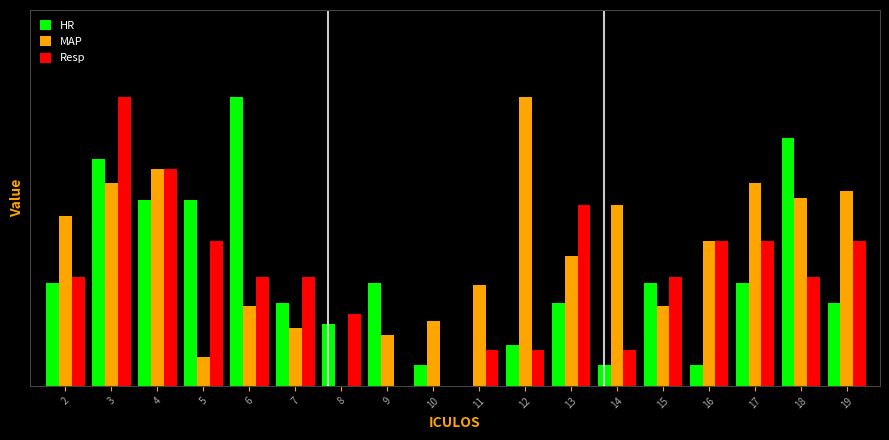

Reading left to right, transcribe all the data shown in this chart.

HR: 0.4	0.8	0.6	0.6	1.0	0.3	0.2	0.4	0.1	0.0	0.1	0.3	0.1	0.4	0.1	0.4	0.9	0.3
MAP: 0.6	0.7	0.7	0.1	0.3	0.2	0.0	0.2	0.2	0.3	1.0	0.4	0.6	0.3	0.5	0.7	0.6	0.7
Resp: 0.4	1.0	0.7	0.5	0.4	0.4	0.2	0.0	0.0	0.1	0.1	0.6	0.1	0.4	0.5	0.5	0.4	0.5